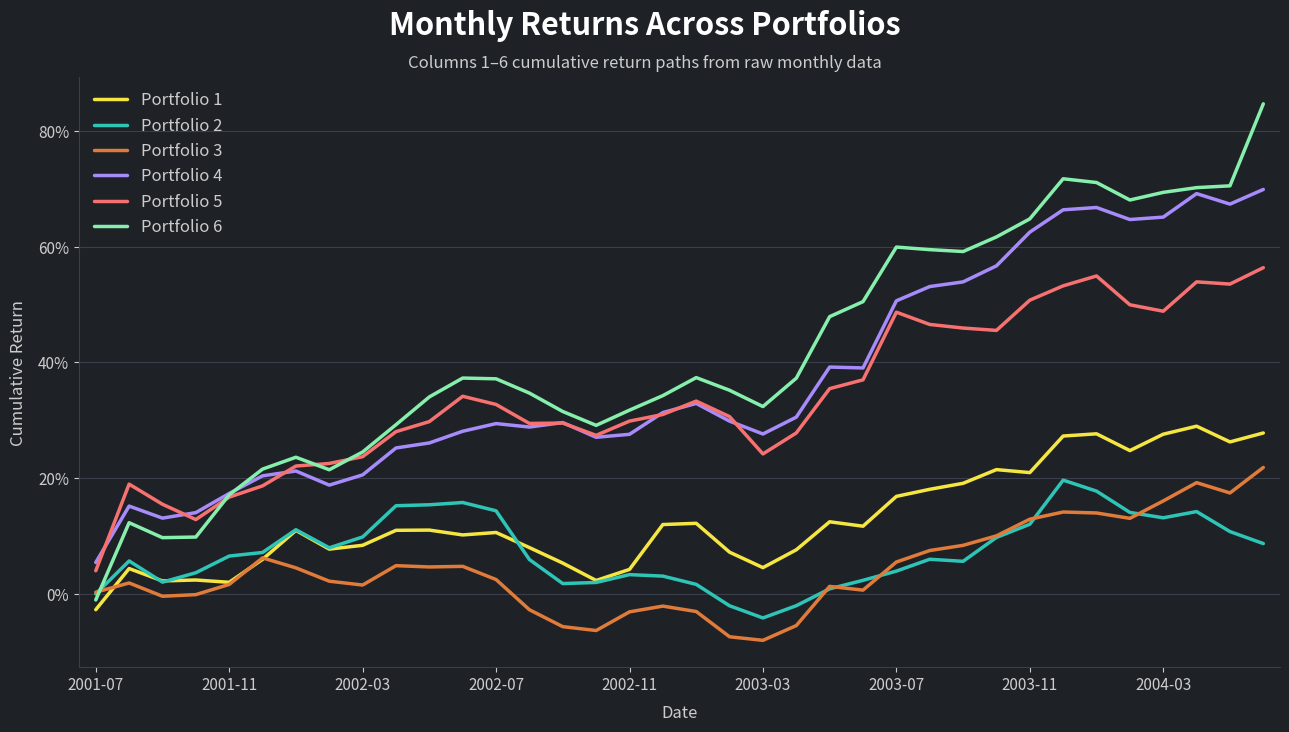

What are all the series names shown in the legend?

Portfolio 1, Portfolio 2, Portfolio 3, Portfolio 4, Portfolio 5, Portfolio 6